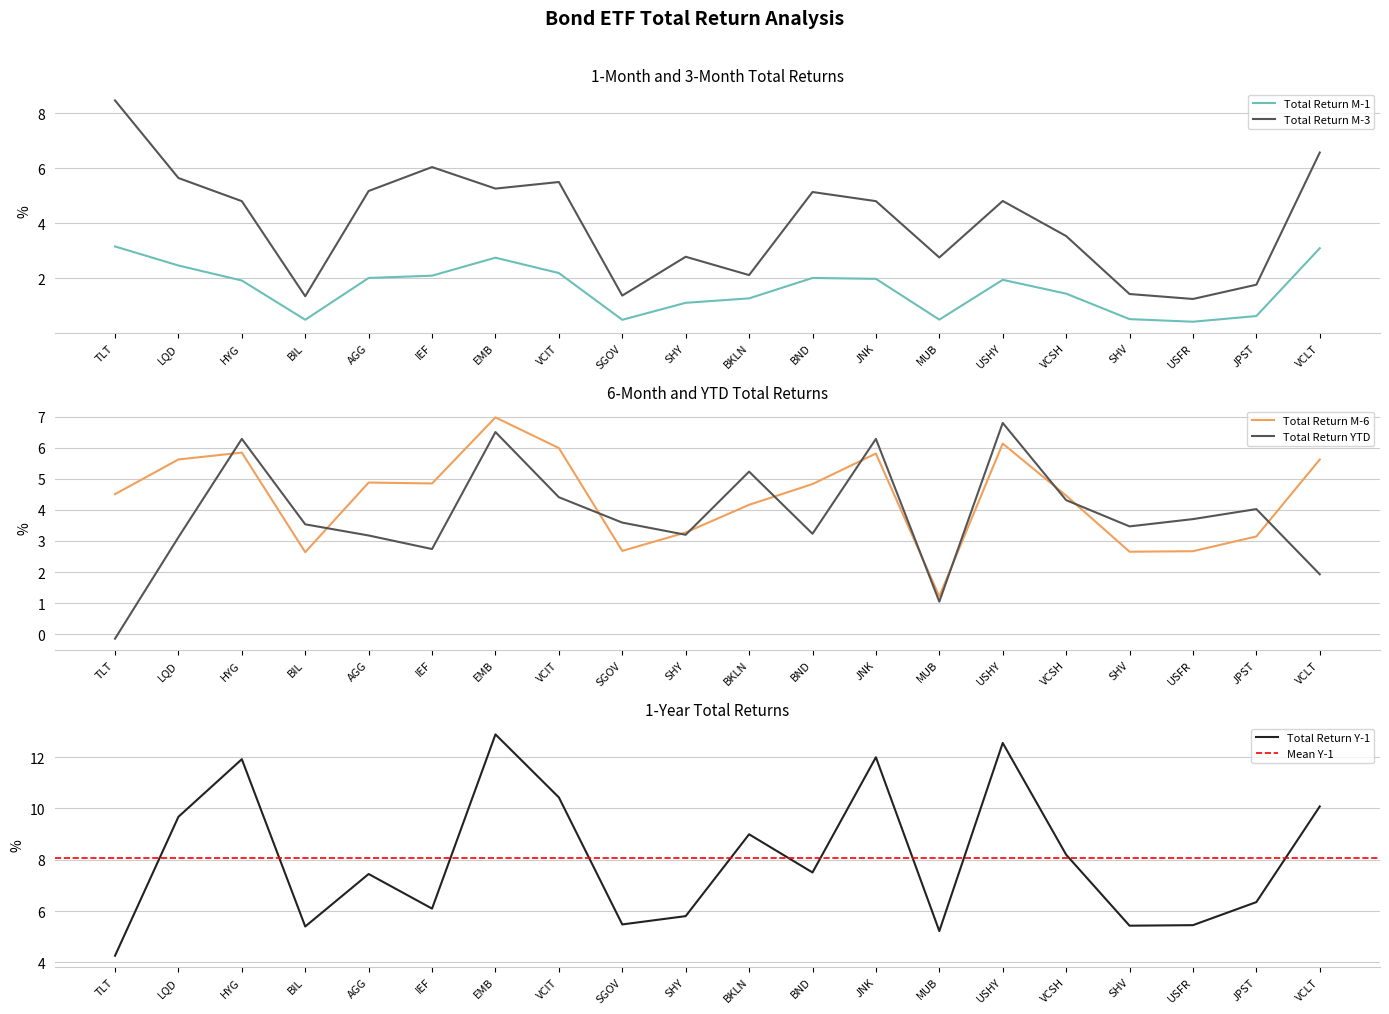

True or false: Total Return M-1 and Total Return YTD cross at least once.

True